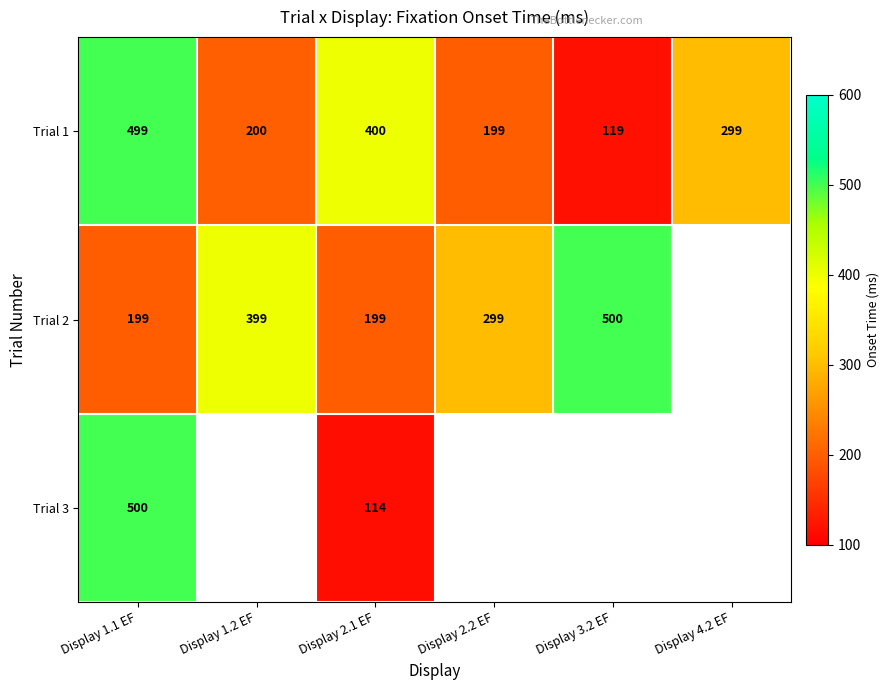

Count the number of categories in the chart.

6